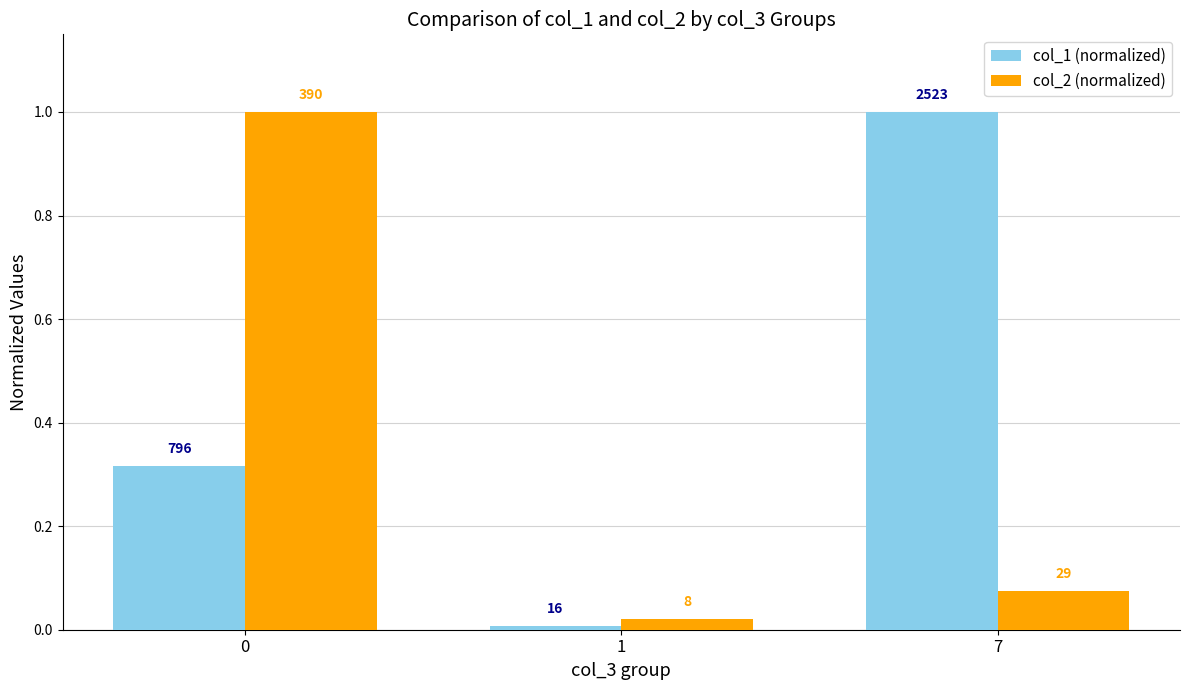

What is the spread (max minus min) of values at 0?

0.7